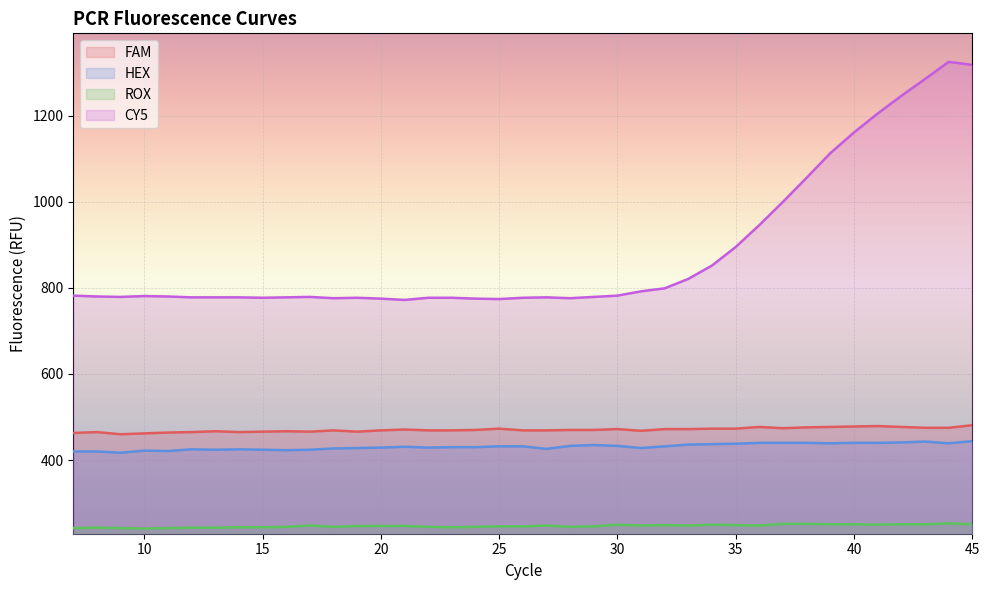

What is the approximate value of CY5 at 23, to the nearest 50?

800